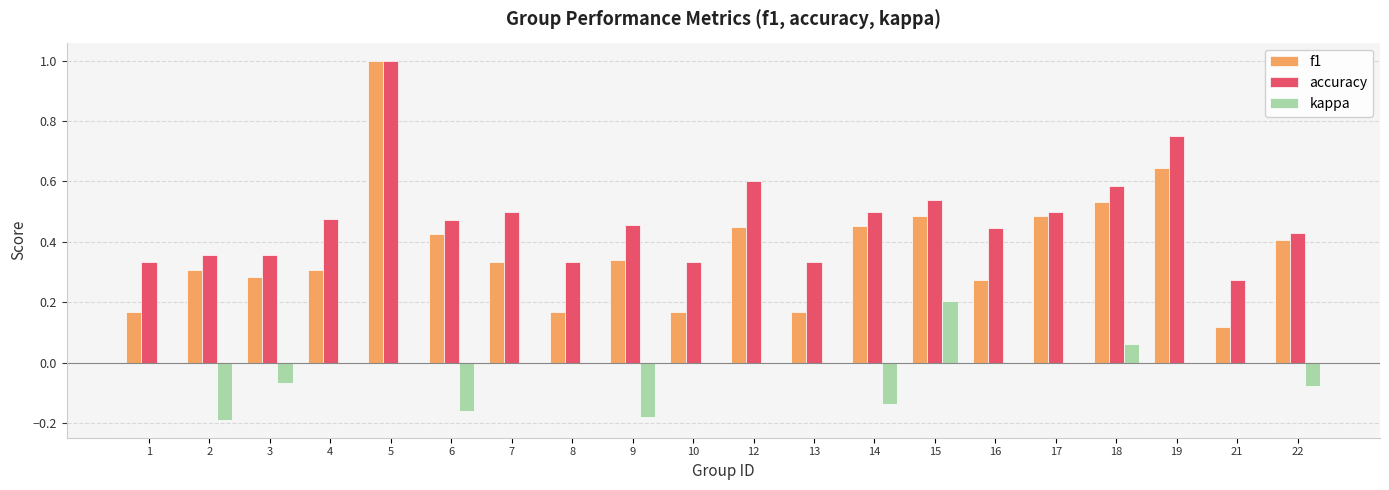

Is the value of accuracy at 22 greater than the value of kappa at 2?

Yes